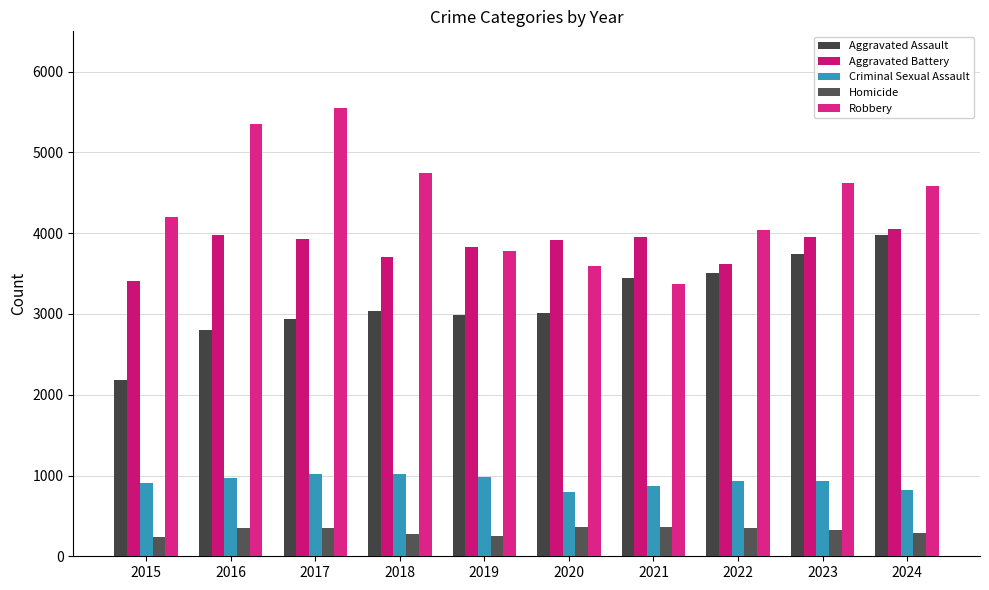

At 2020, list the series in order from smallest to largest.

Homicide, Criminal Sexual Assault, Aggravated Assault, Robbery, Aggravated Battery